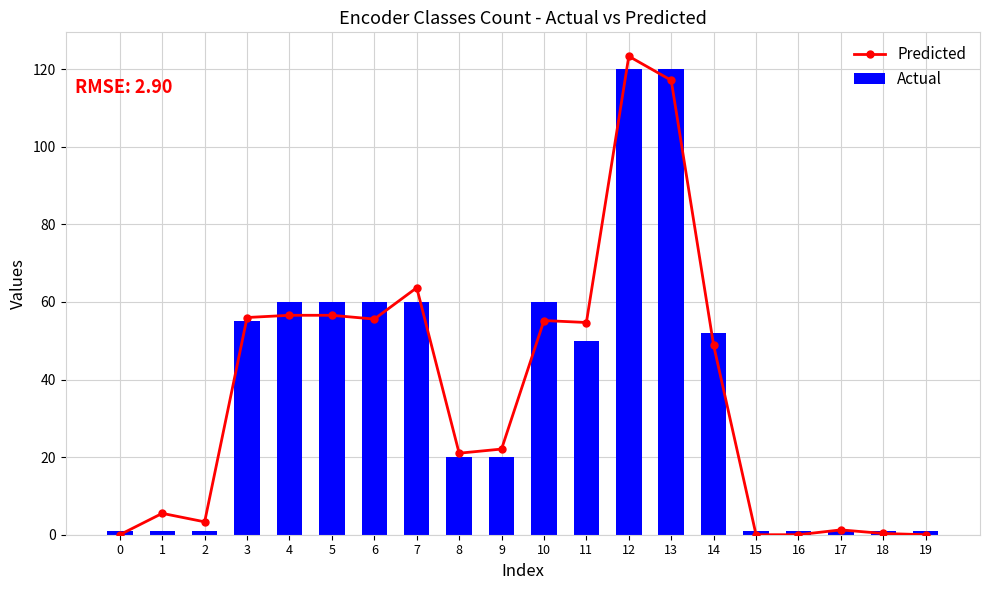

Reading left to right, extract all data points from this chart.

Predicted: 0=0.0	1=5.5	2=3.3	3=56.0	4=56.6	5=56.6	6=55.6	7=63.7	8=21.0	9=22.1	10=55.2	11=54.7	12=123.3	13=117.1	14=48.8	15=0.0	16=0.0	17=1.2	18=0.3	19=0.0
Actual: 0=1.0	1=1.0	2=1.0	3=55.0	4=60.0	5=60.0	6=60.0	7=60.0	8=20.0	9=20.0	10=60.0	11=50.0	12=120.0	13=120.0	14=52.0	15=1.0	16=1.0	17=1.0	18=1.0	19=1.0